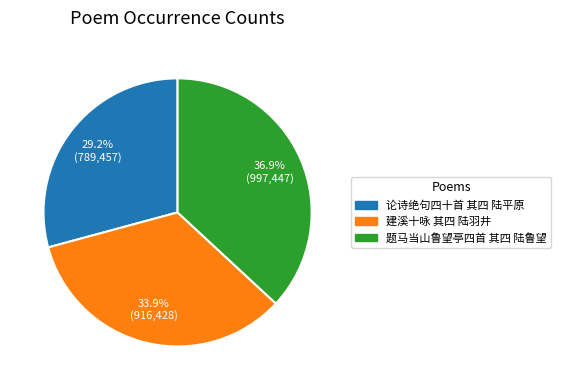

Which has a higher value, 建溪十咏 其四 陆羽井 or 论诗绝句四十首 其四 陆平原?

建溪十咏 其四 陆羽井